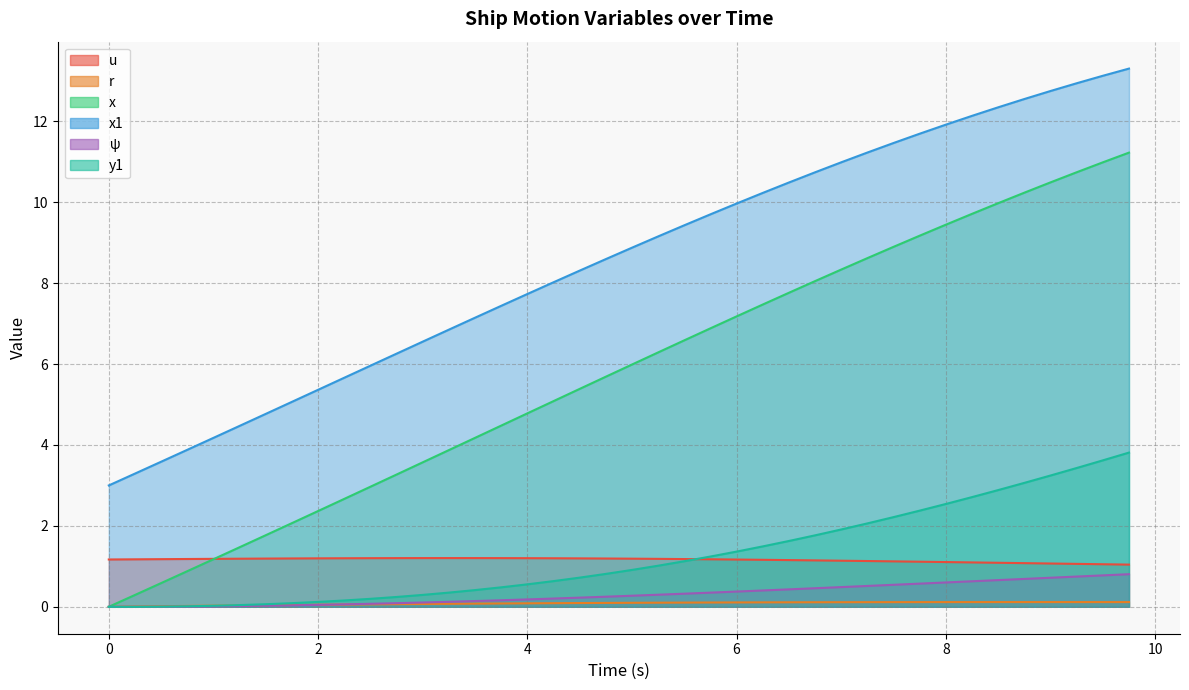

What is the label of the 3rd point from the right?

9.25